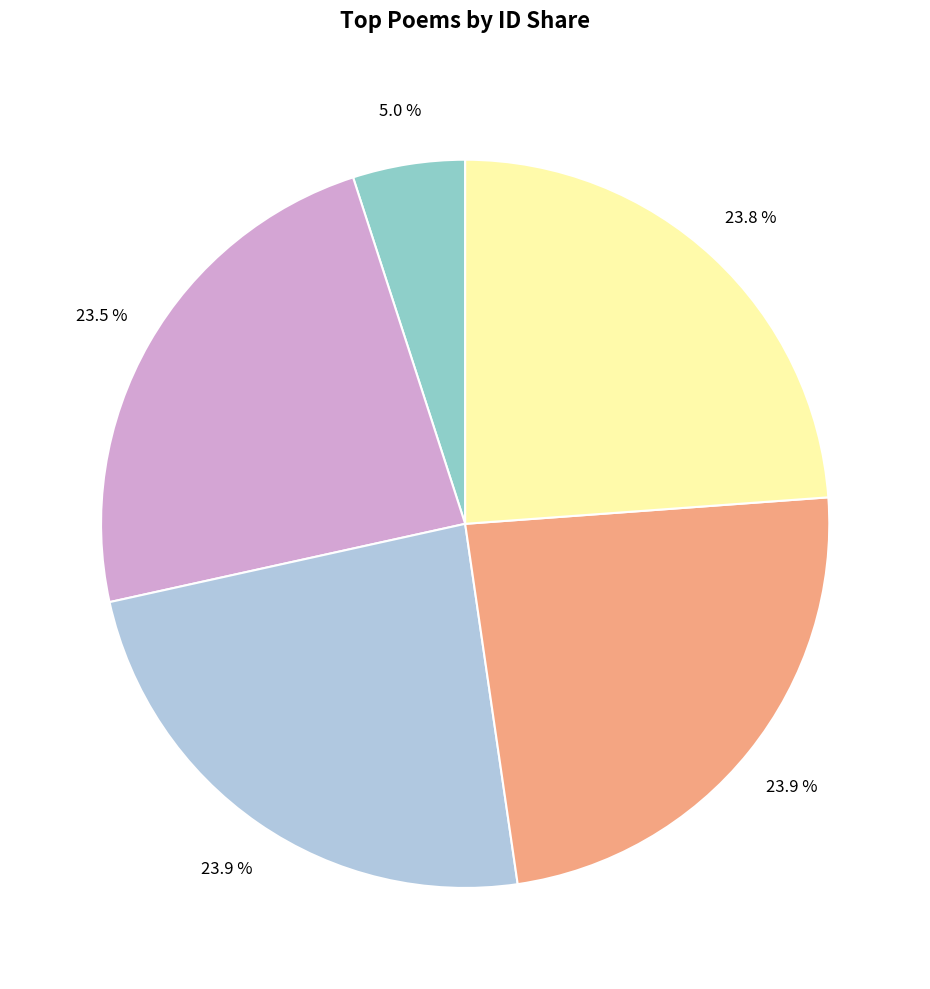

Is there any slice that represents more than half of the pie?

No